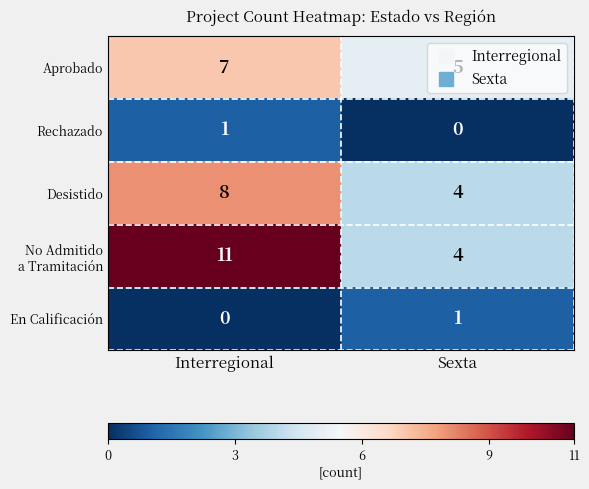

Rank the categories by Rechazado value from lowest to highest.

Sexta, Interregional